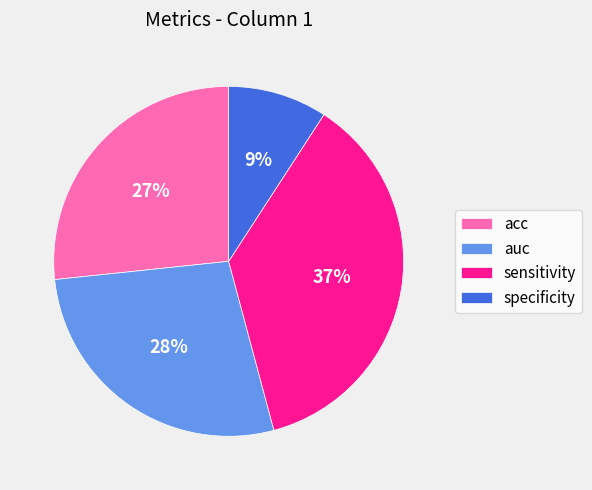

How many segments does this pie chart have?

4